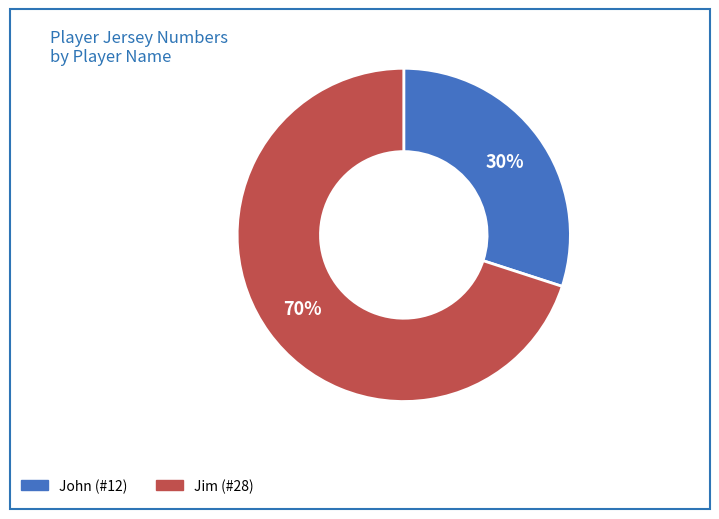

What percentage is the Jim slice, to the nearest percent?

70%